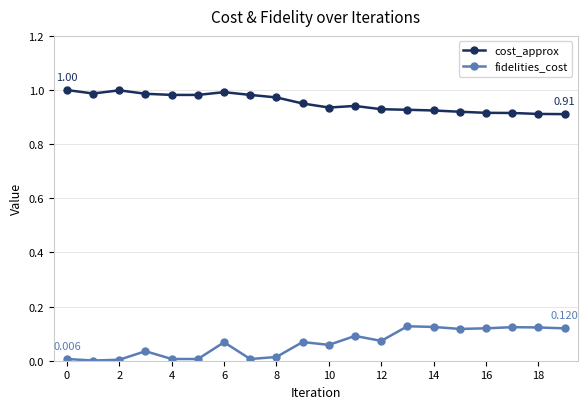

True or false: fidelities_cost has more than 2 points higher than both neighbors.

True